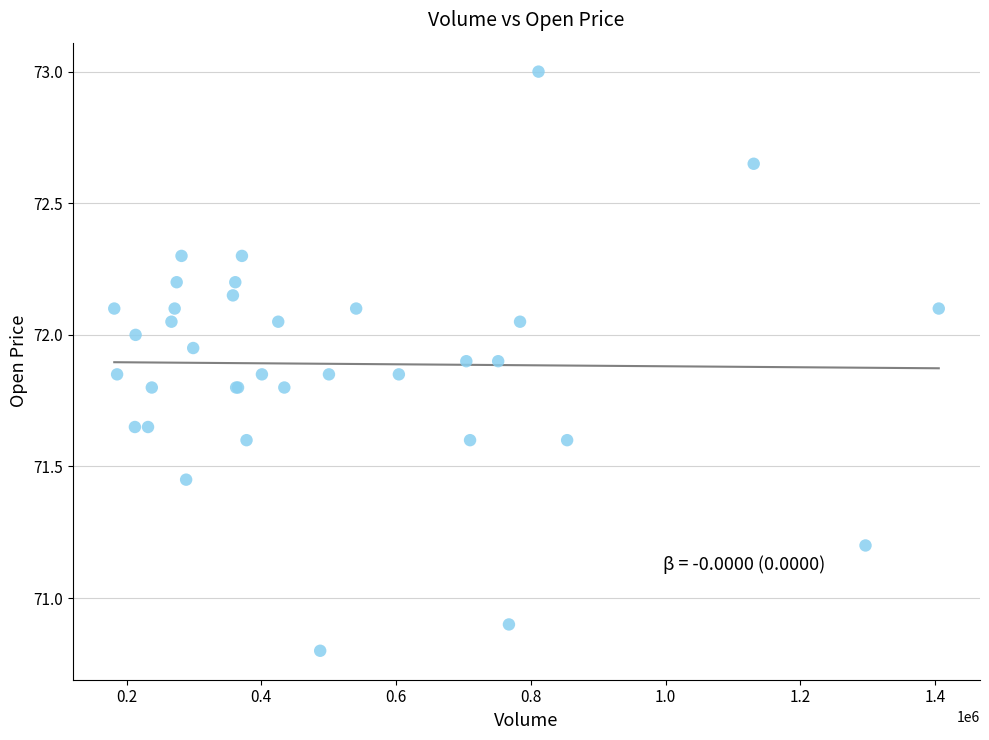

What Y value in the scatter plot is closest to 71?

70.9